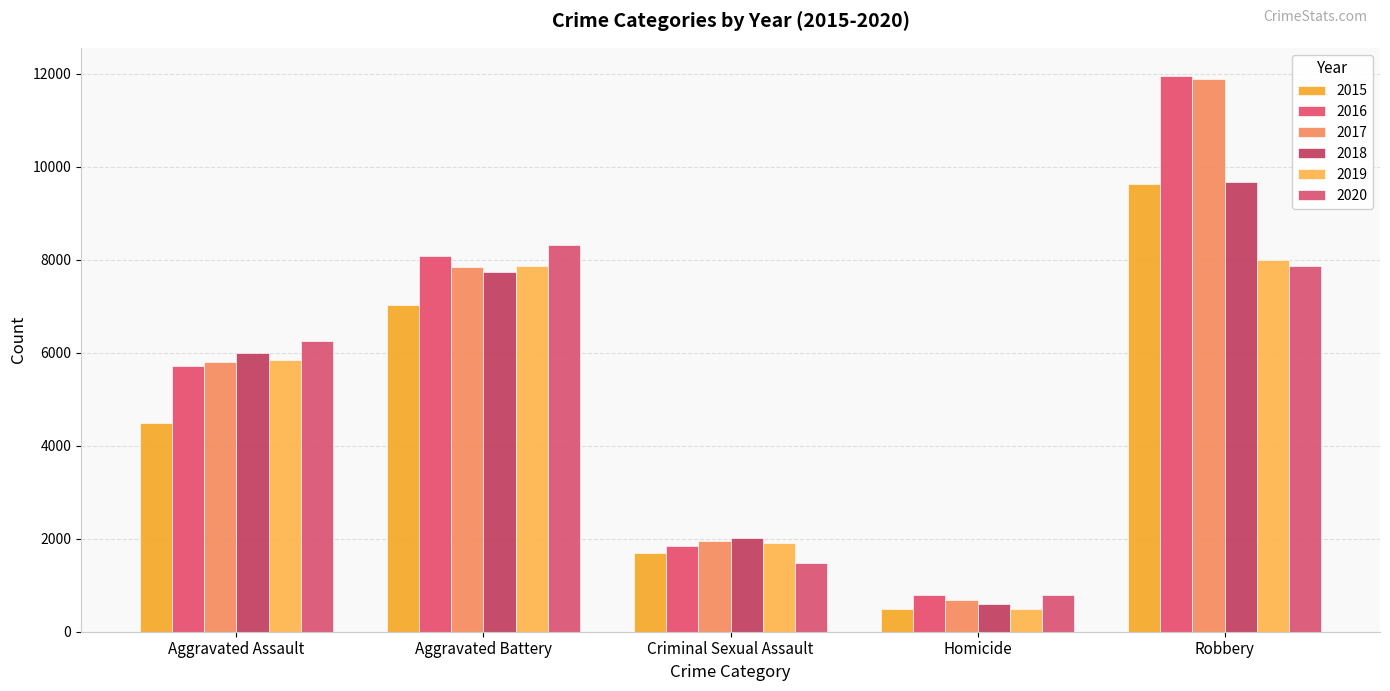

Are the bars grouped side by side (vs. stacked)?

Yes